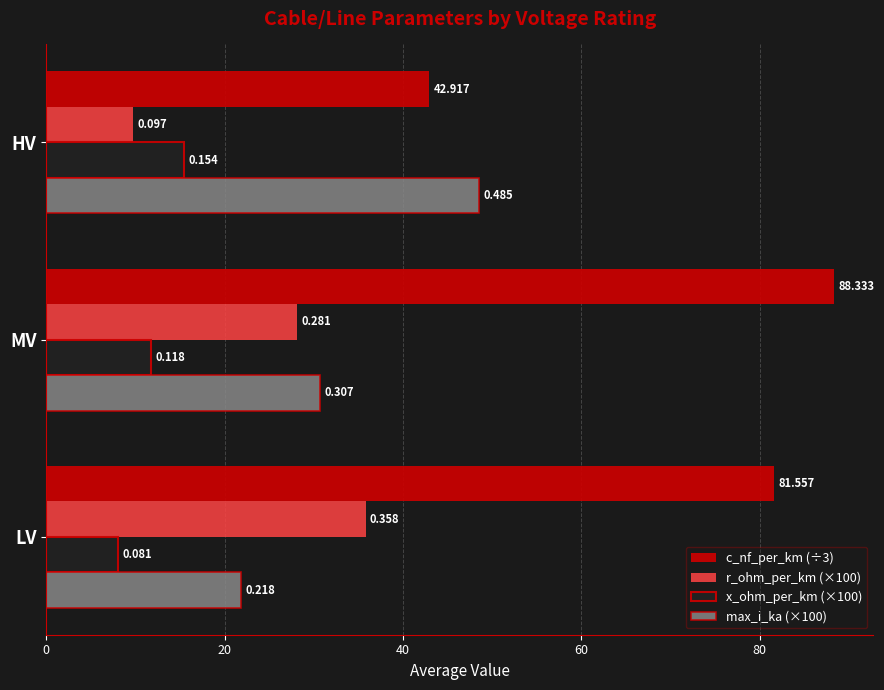

What are all the series names shown in the legend?

c_nf_per_km (÷3), r_ohm_per_km (×100), x_ohm_per_km (×100), max_i_ka (×100)